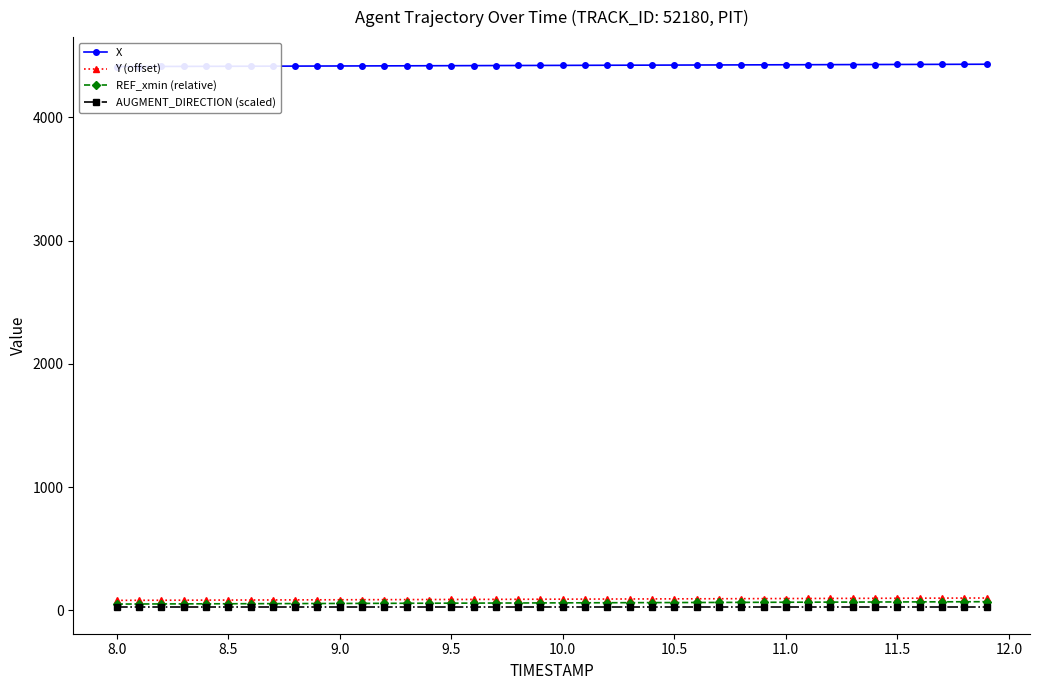

True or false: AUGMENT_DIRECTION (scaled) has more than 1 points higher than both neighbors.

False